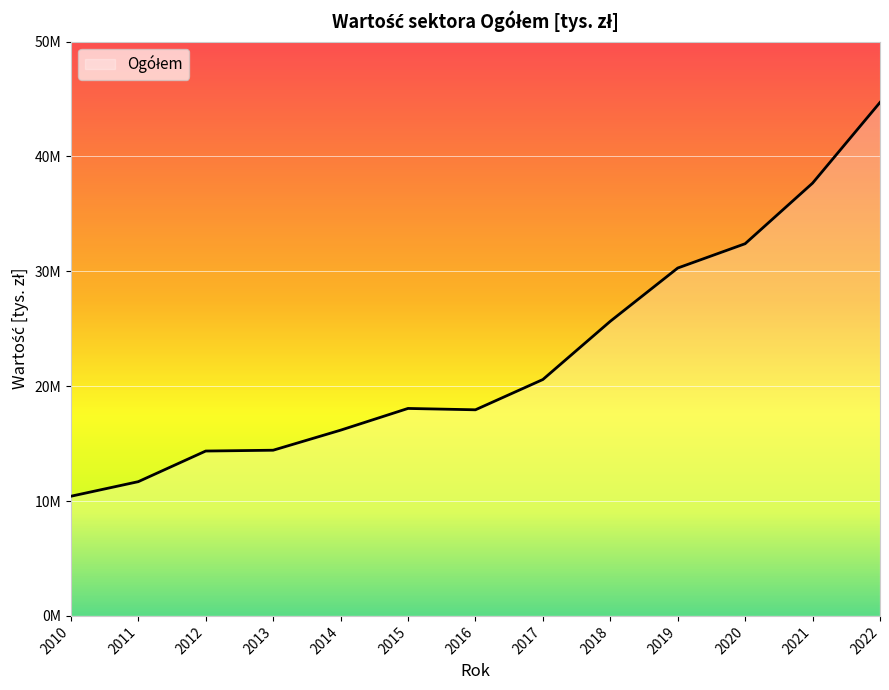

Does the chart display data point markers on the line(s)?

No